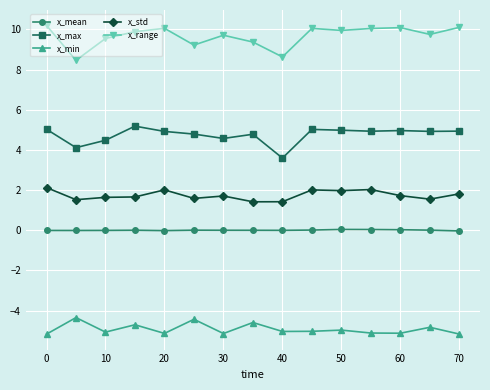

What is the minimum value shown in the chart?

-5.2